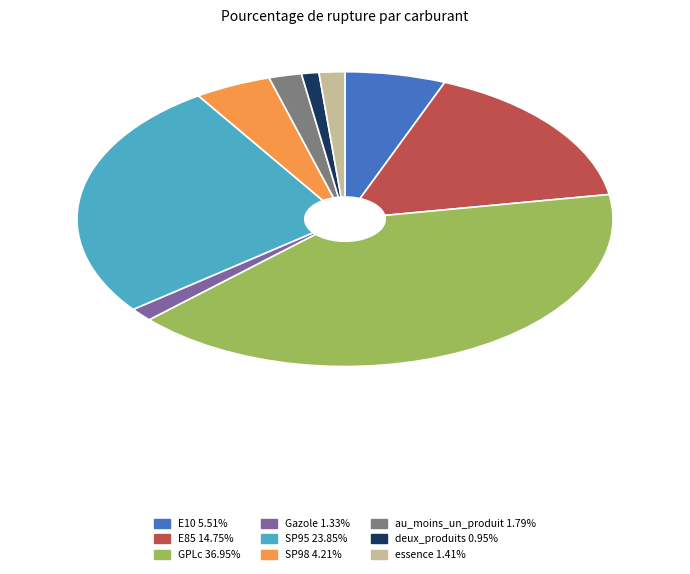

Do E85 14.75% and essence 1.41% together represent more than half of the pie?

No